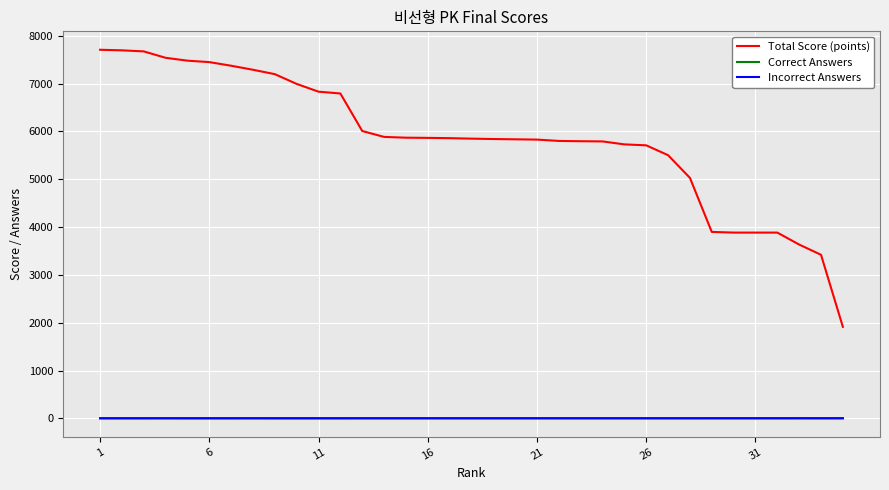

Which series has the largest total across all categories?

Total Score (points)